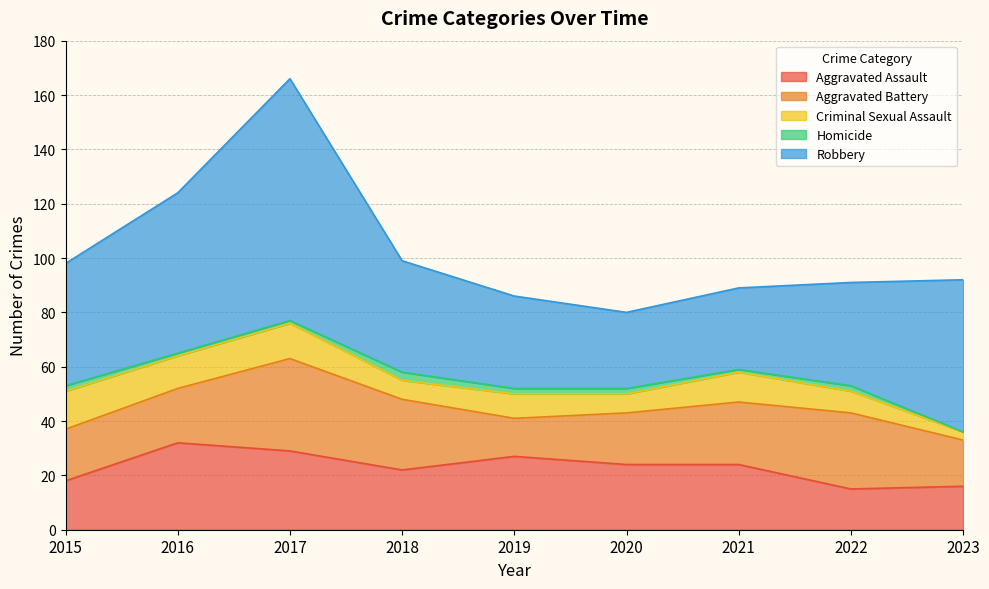

Reading left to right, list all the values displayed in this chart.

Aggravated Assault: 18	32	29	22	27	24	24	15	16
Aggravated Battery: 19	20	34	26	14	19	23	28	17
Criminal Sexual Assault: 14	12	13	7	9	7	11	8	3
Homicide: 2	1	1	3	2	2	1	2	0
Robbery: 45	59	89	41	34	28	30	38	56